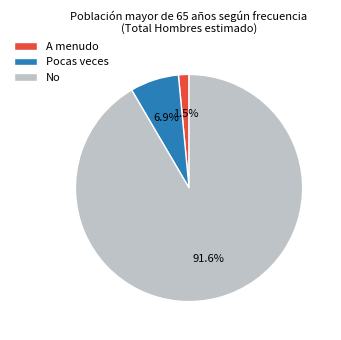

Which has a higher value, Pocas veces or No?

No